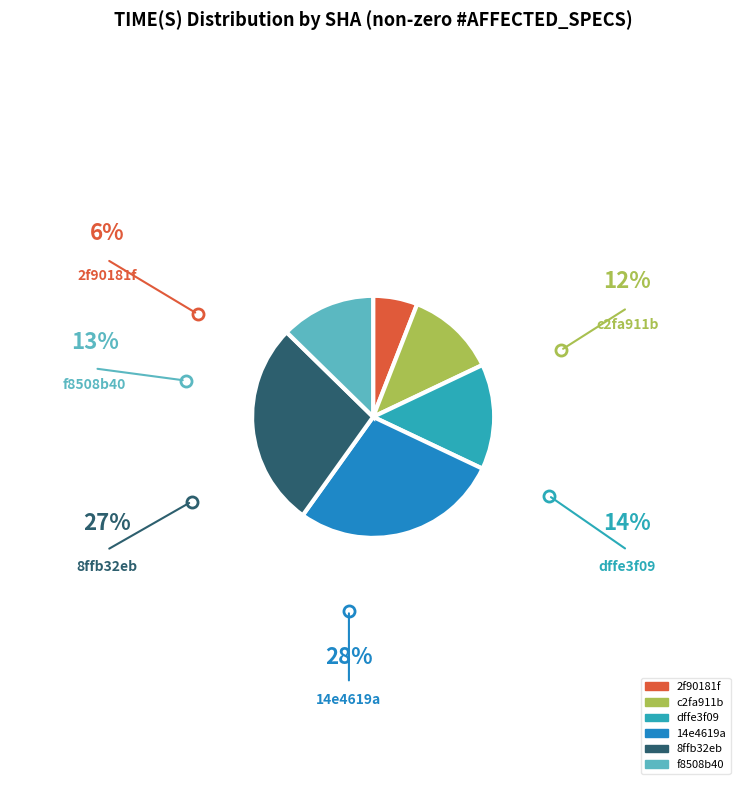

How many segments does this pie chart have?

6